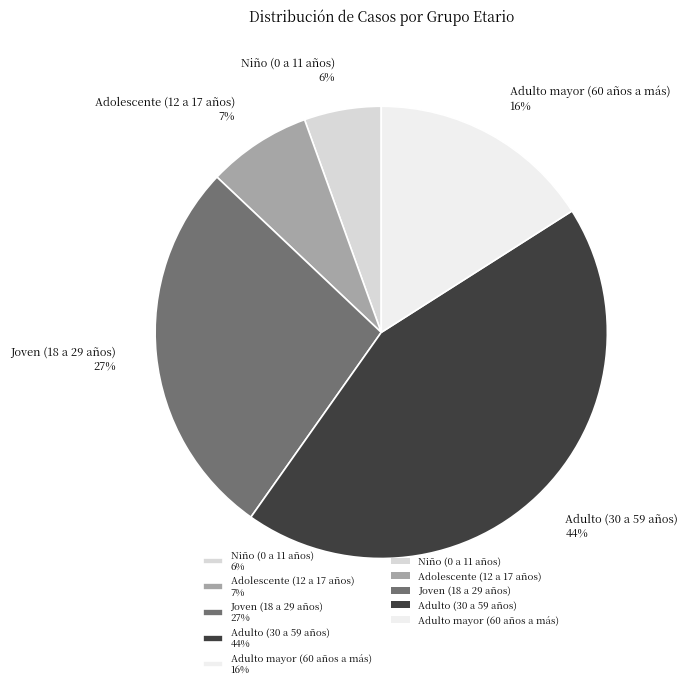

Which has a higher value, Adolescente (12 a 17 años) 7% or Niño (0 a 11 años) 6%?

Adolescente (12 a 17 años) 7%